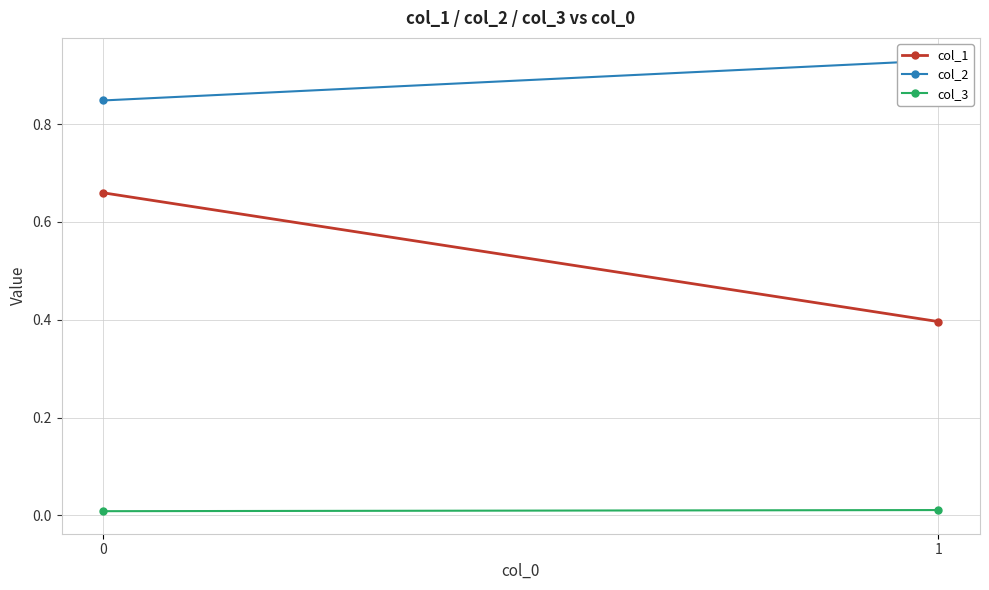

Where is col_1 nearest to the value 0?

1